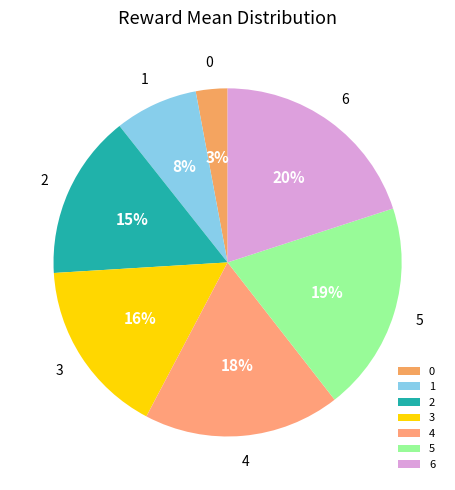

Rank the categories by value from lowest to highest.

0, 1, 2, 3, 4, 5, 6